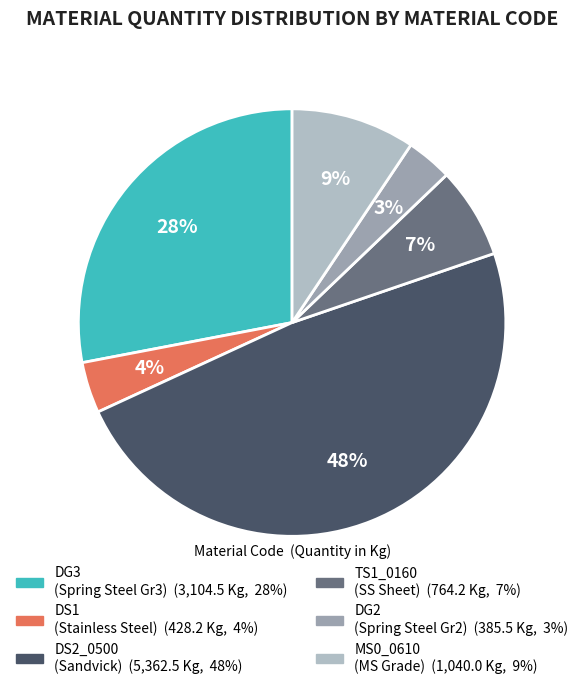

To the nearest percent, what is the average slice percentage?

17%